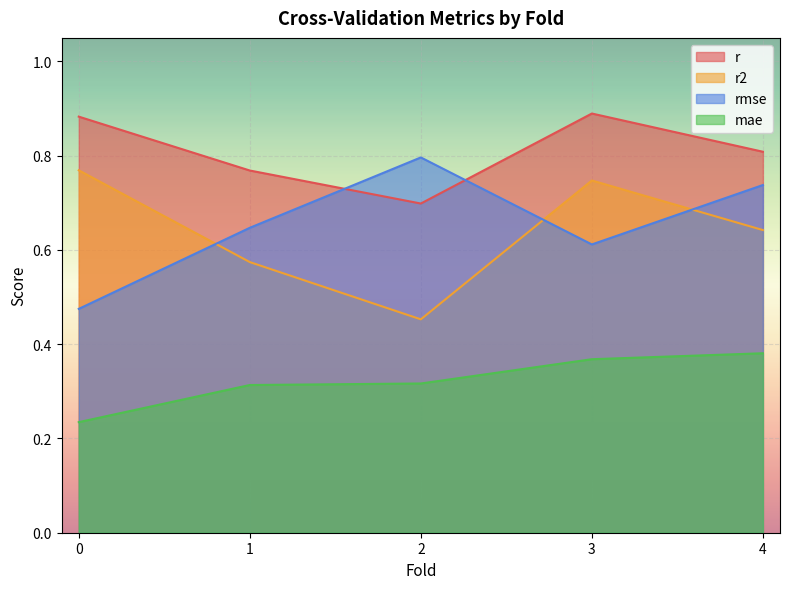

How many mae values are between 0 and 1?

5